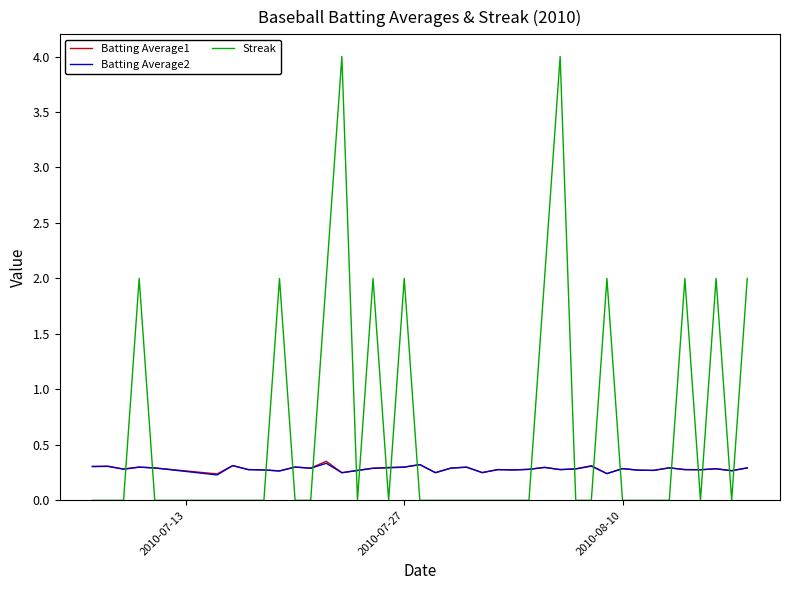

How many lines are shown in the chart?

3